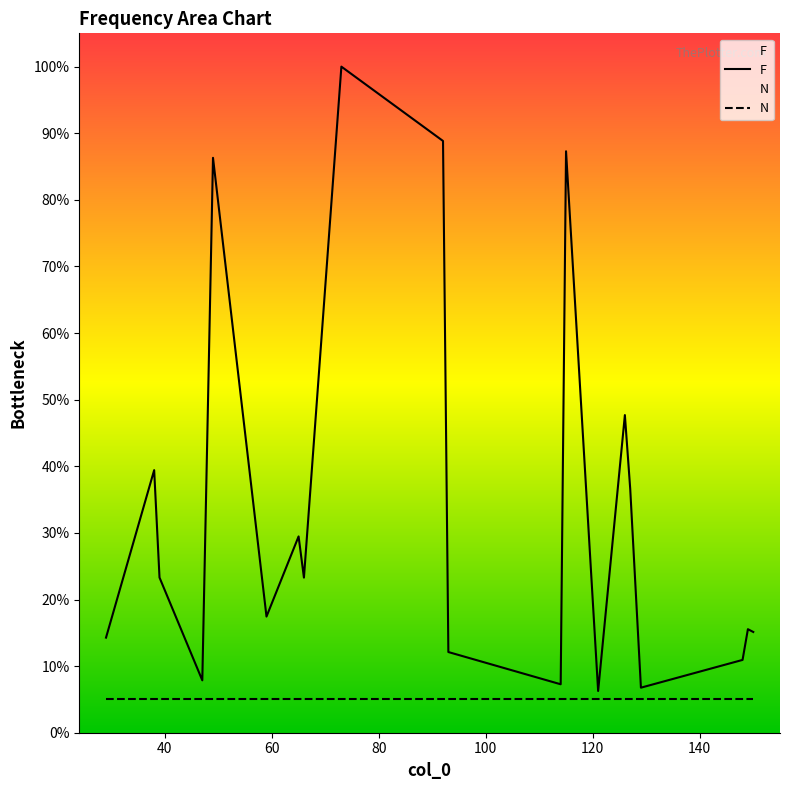

Which series has the largest range (max minus min)?

F